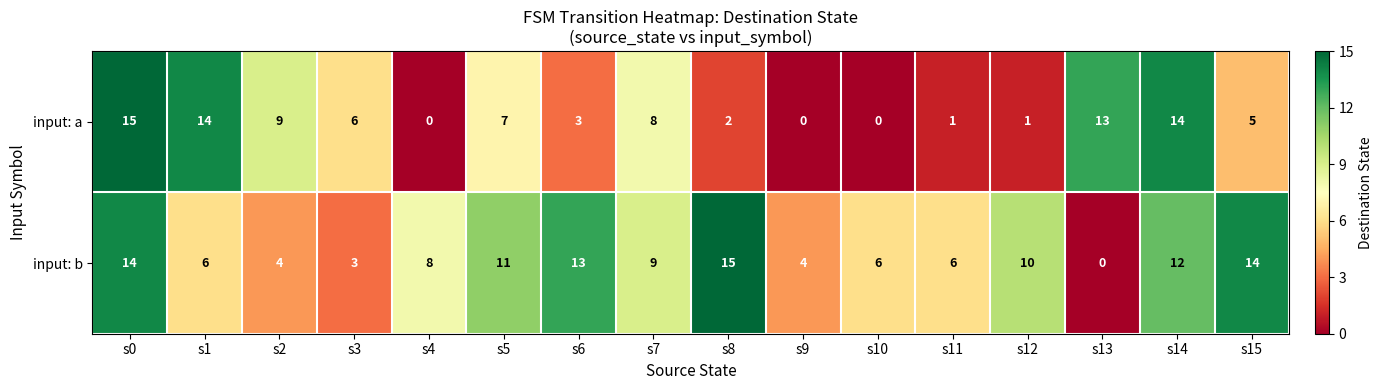

True or false: input: b has a value of 14 at s15.

True